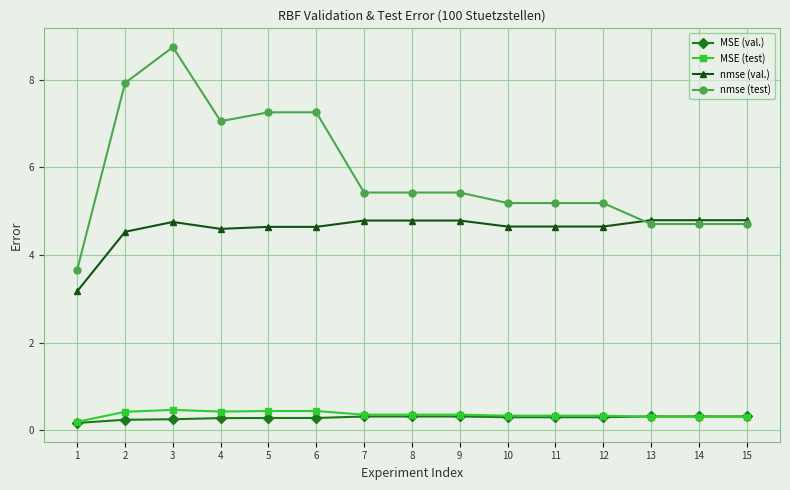

Read the nmse (test) value at 4.

7.0